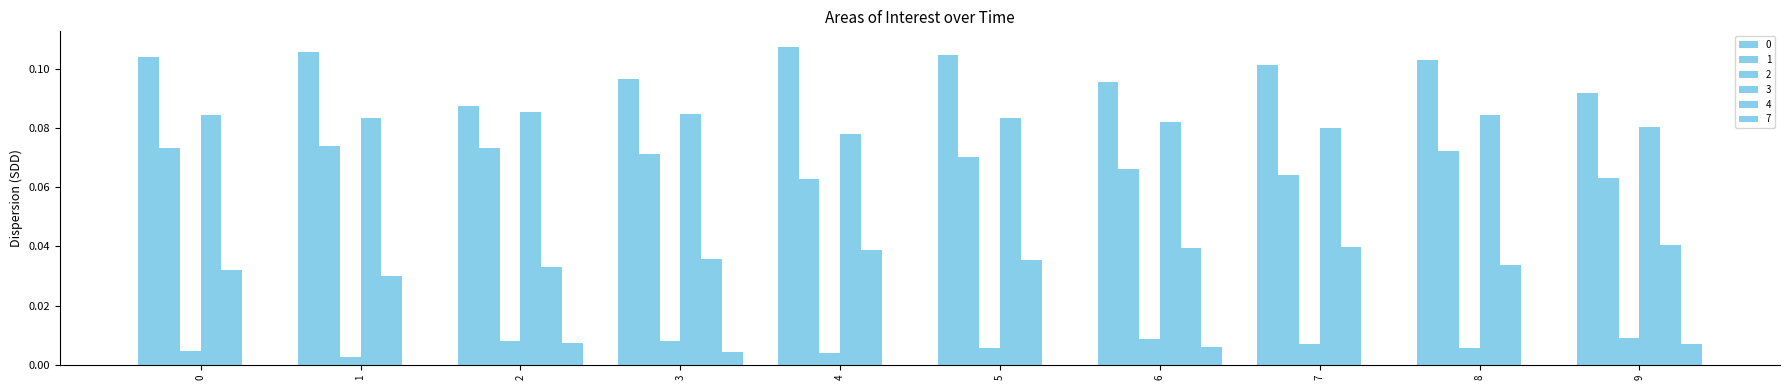

At 7, list the series in order from smallest to largest.

7, 2, 4, 1, 3, 0